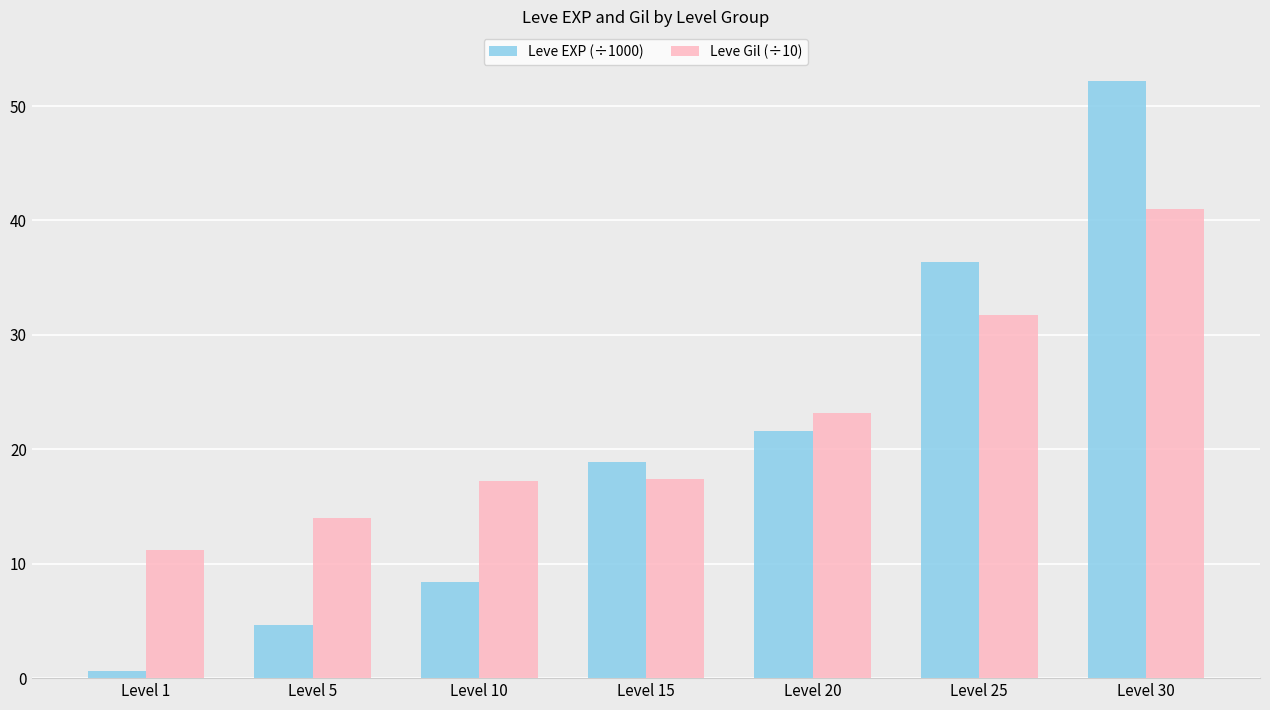

What is the value of the Leve Gil (÷10) bar at the 5th from the left?

23.2